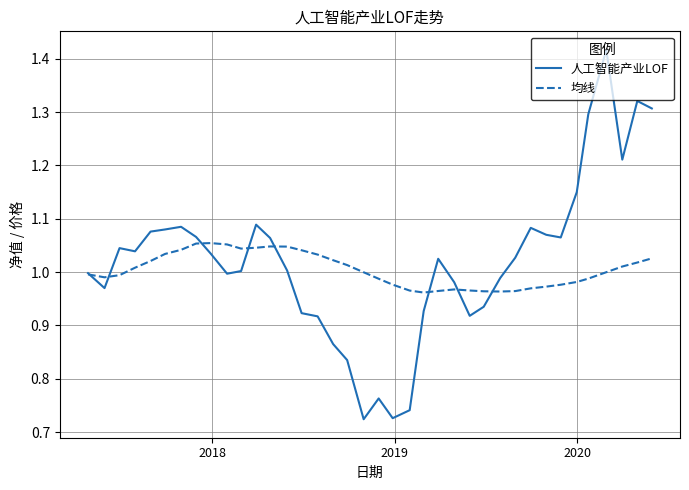

Which series has the widest spread of values?

人工智能产业LOF